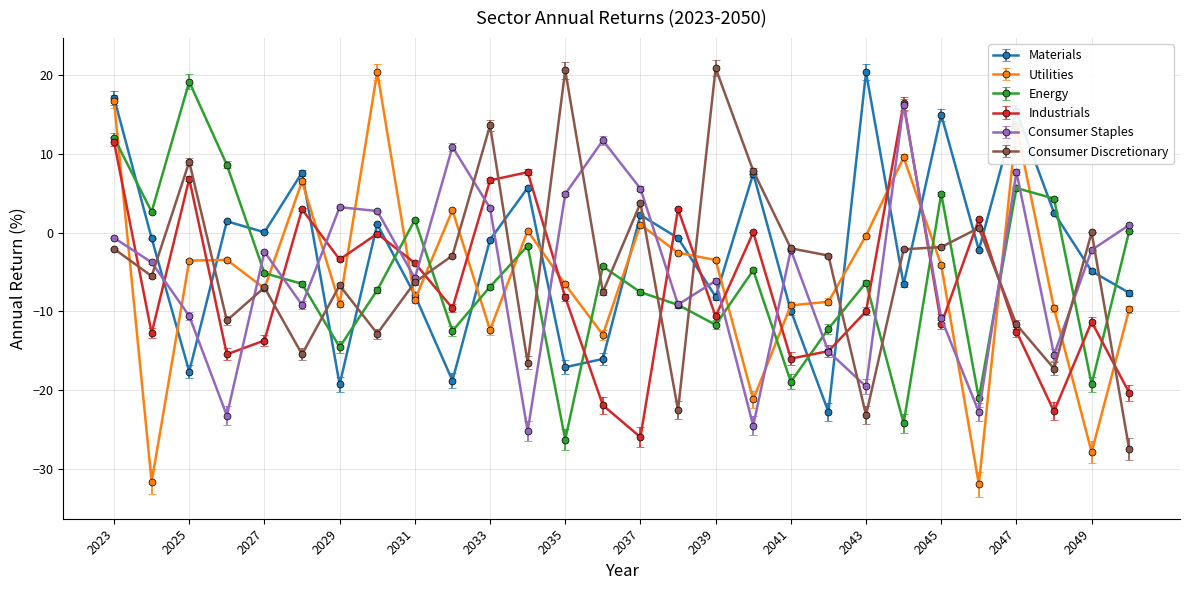

What is the value of the Materials point at the 22nd from the left?

-6.6